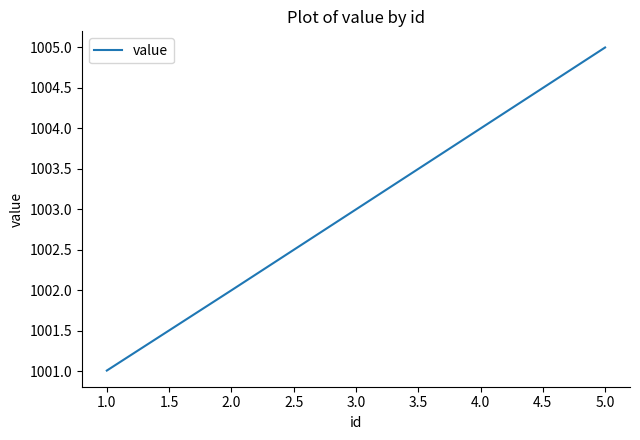

Rank the categories by value from lowest to highest.

1.0, 2.0, 3.0, 4.0, 5.0